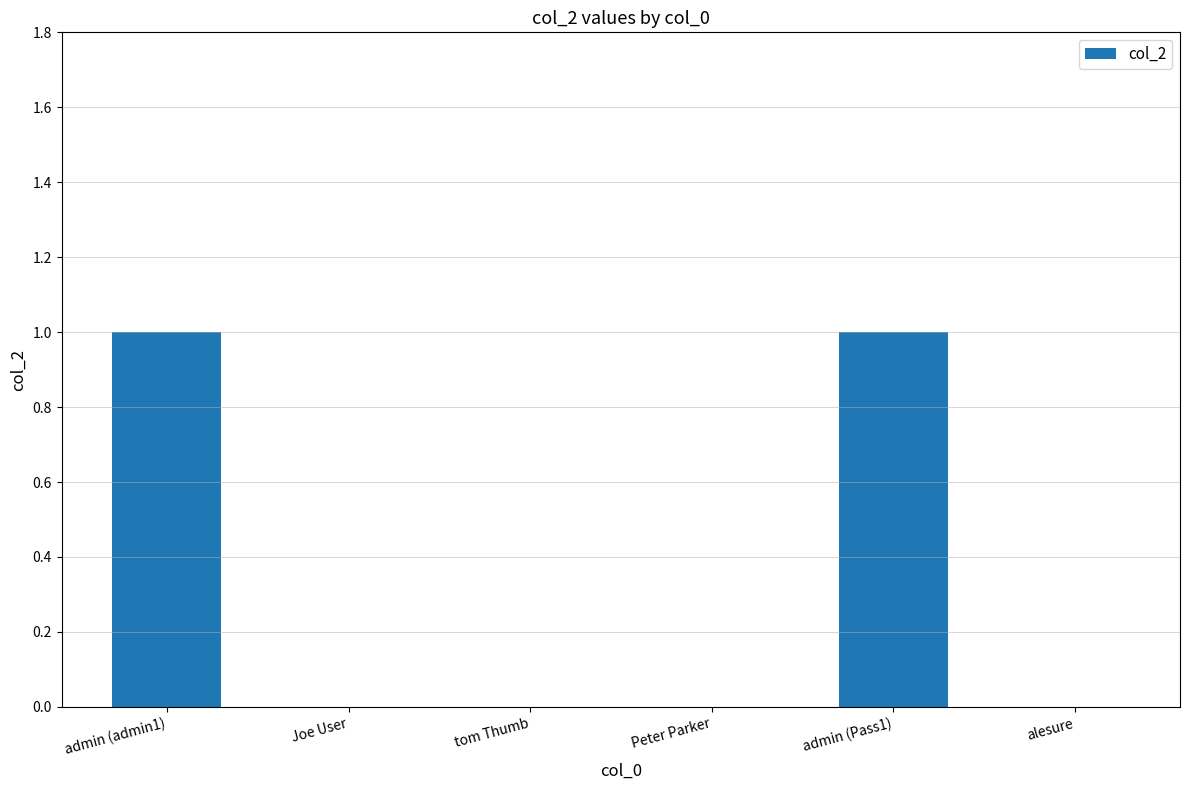

The value at Peter Parker is 0. True or false?

True